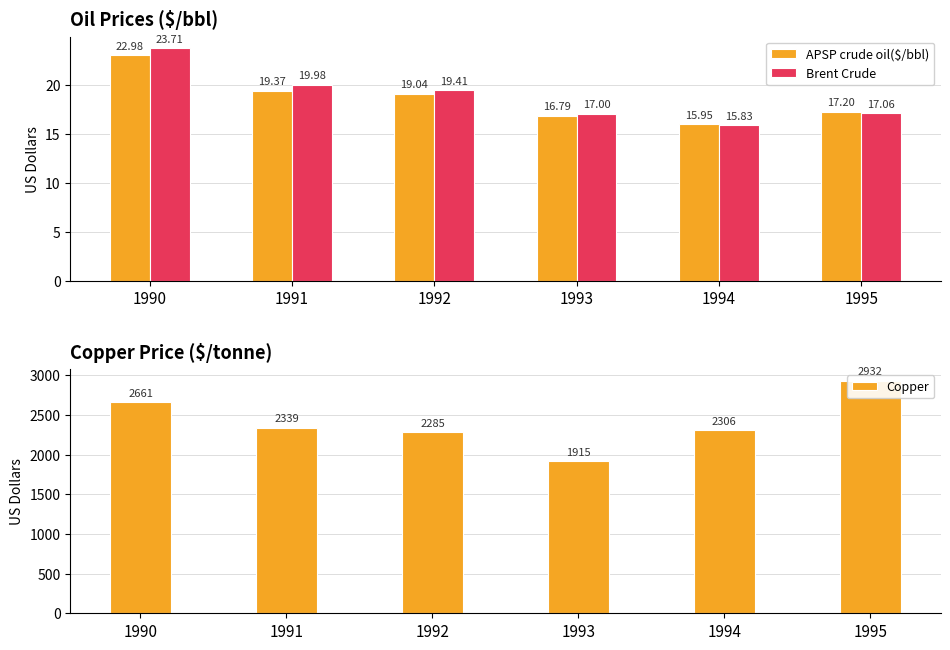

Where does the Copper series first go above 2338?

1990